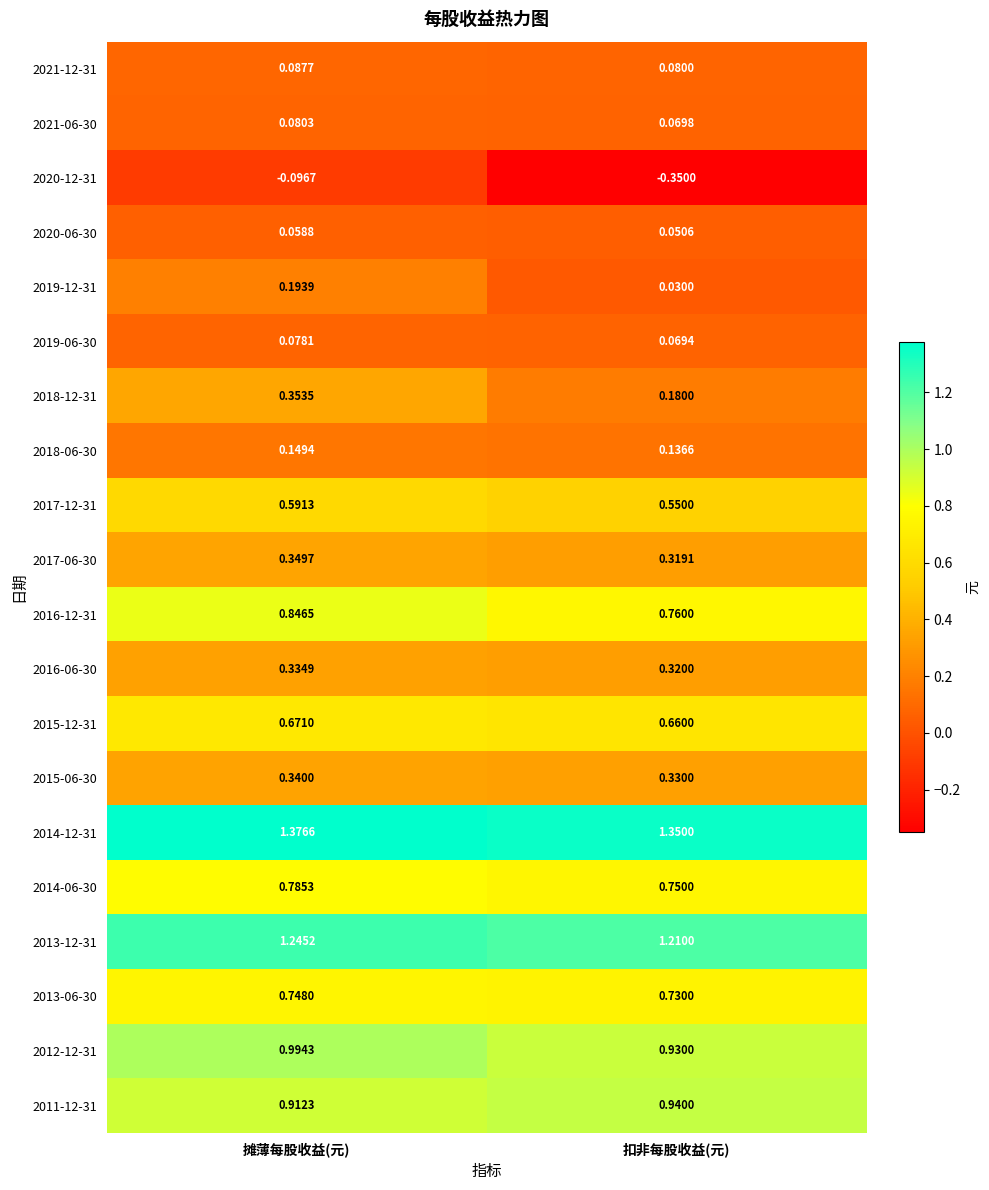

Rank the series by their maximum value, from highest to lowest.

2014-12-31, 2013-12-31, 2012-12-31, 2011-12-31, 2016-12-31, 2014-06-30, 2013-06-30, 2015-12-31, 2017-12-31, 2018-12-31, 2017-06-30, 2015-06-30, 2016-06-30, 2019-12-31, 2018-06-30, 2021-12-31, 2021-06-30, 2019-06-30, 2020-06-30, 2020-12-31